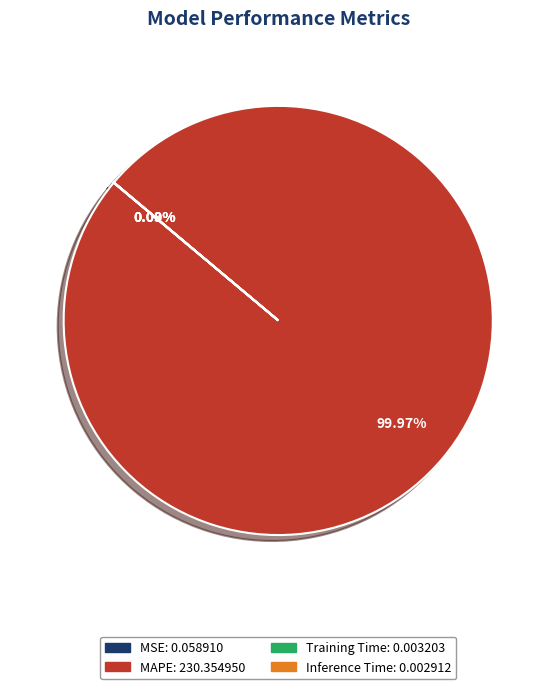

Which slice represents more than half of the pie?

MAPE